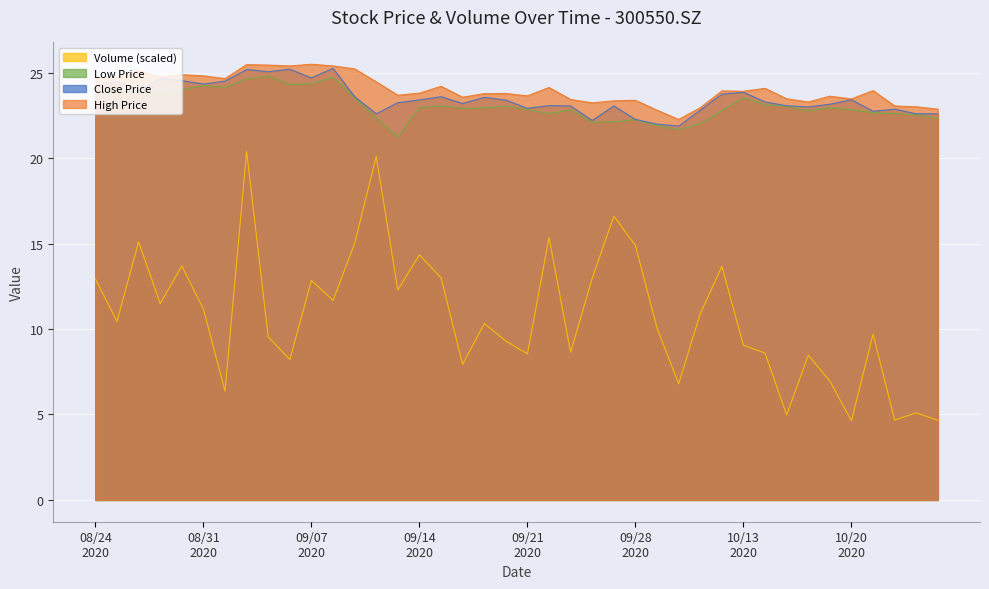

The value of vol at 20200924 is 3.8. True or false?

False